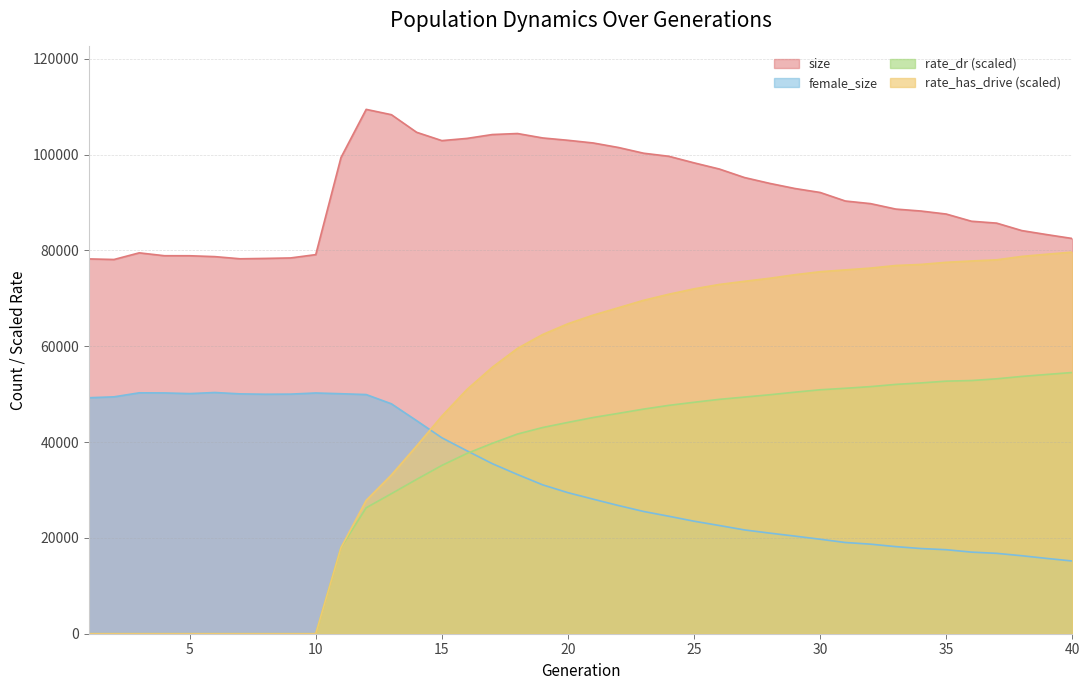

The rate_has_drive series shows 36807.0 at 17. True or false?

False